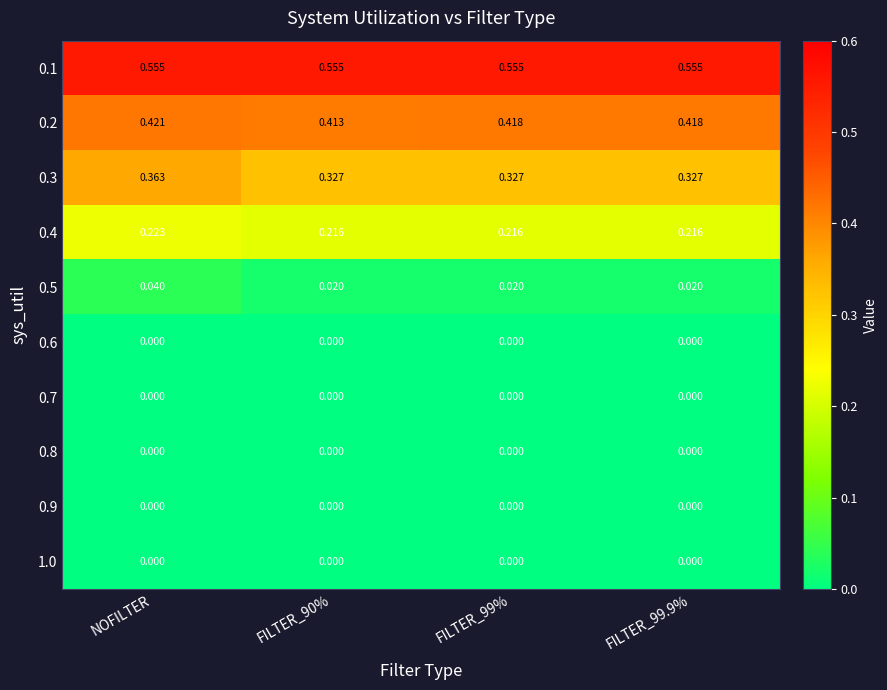

At which category is the sum across all series the highest?

NOFILTER